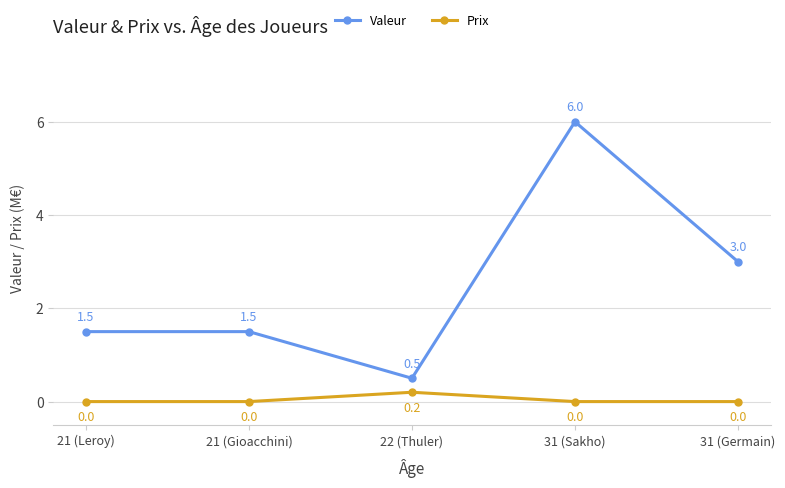

How many values in Prix are above zero?

1